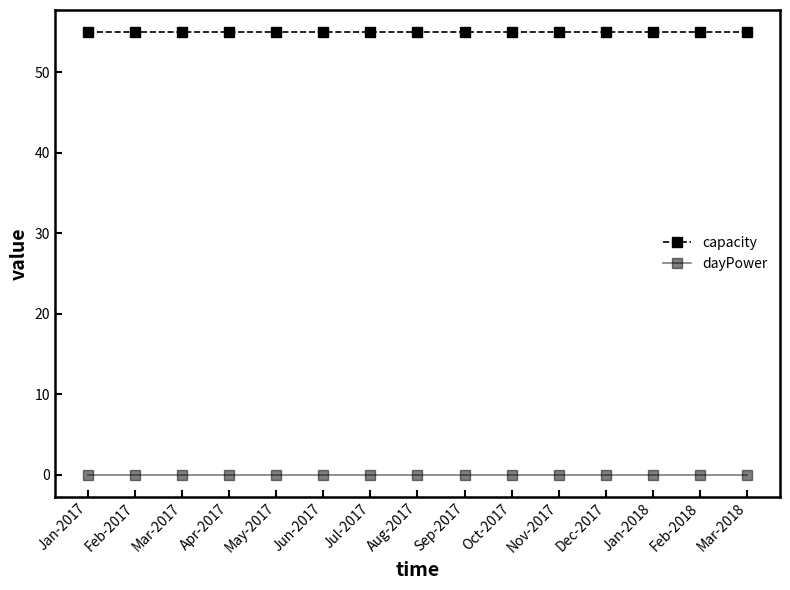

Count the number of data series in this chart.

2